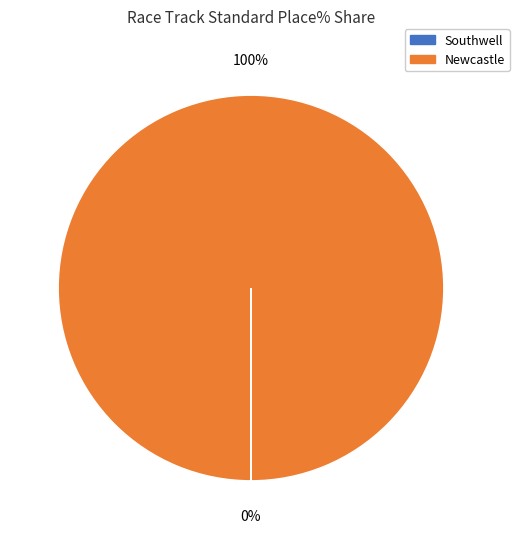

To the nearest percent, what is the difference between the largest and smallest slice percentages?

100%